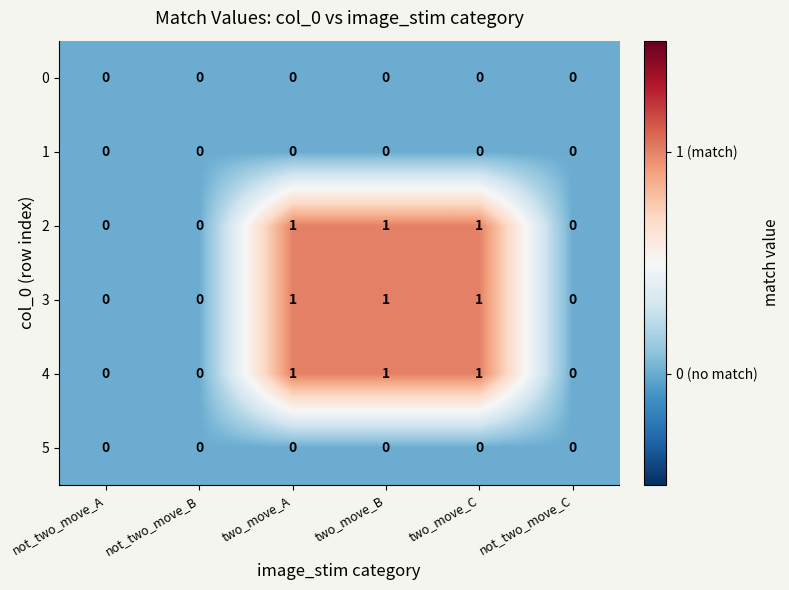

Is the value of 4 at two_move_C greater than the value of 0 at two_move_C?

Yes